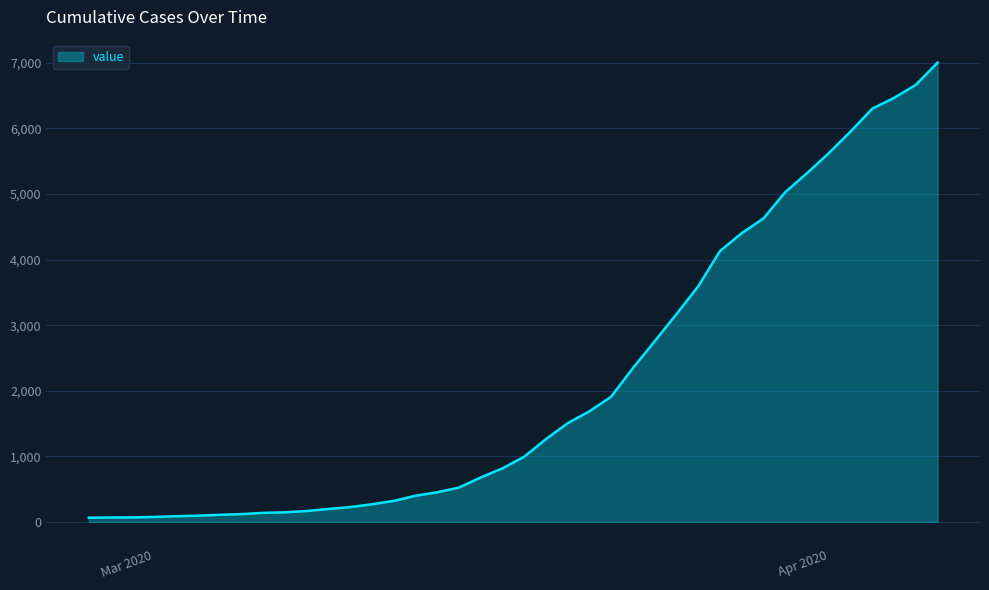

What is the minimum value shown in the chart?

64